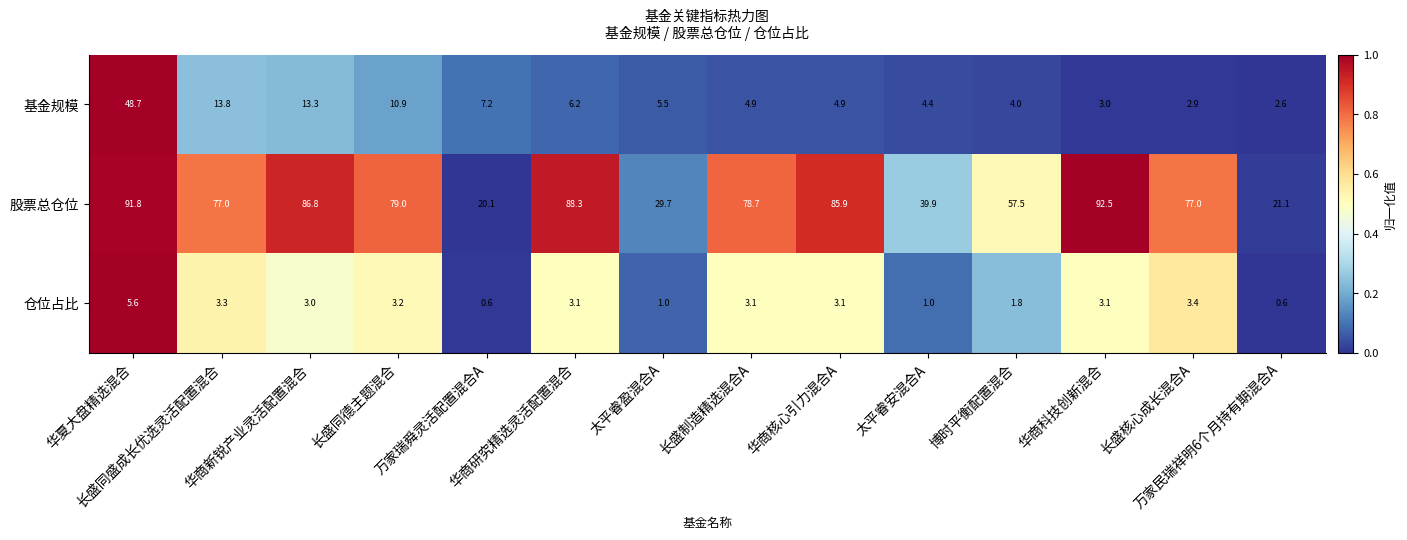

Which series changed the most between 华夏大盘精选混合 and 长盛制造精选混合A?

基金规模